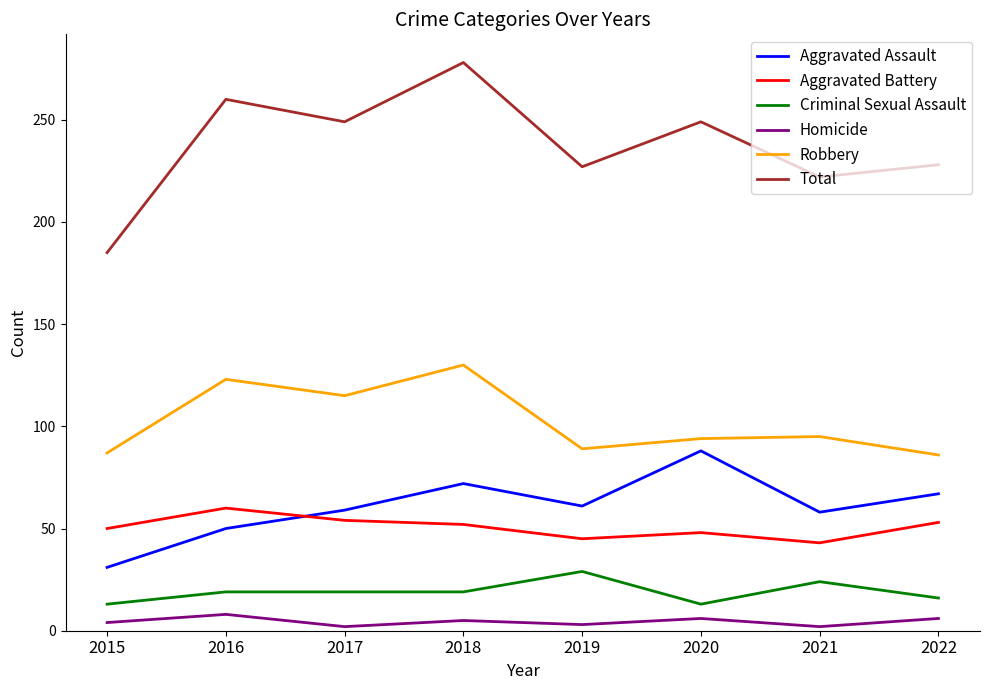

At which category does the chart reach its peak across all series?

2018